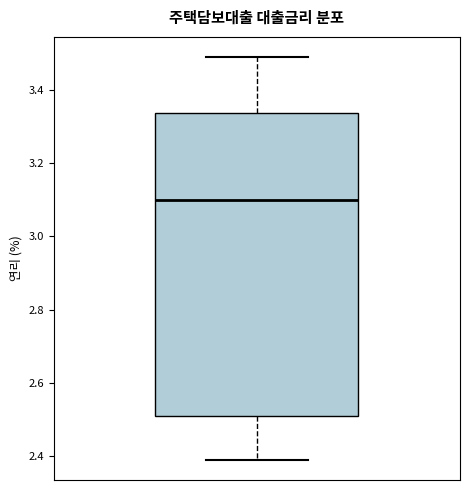

Where is the upper edge of the box on the y-axis? The values are not printed on the chart, so give them approximately, as read against the axis.

3.34